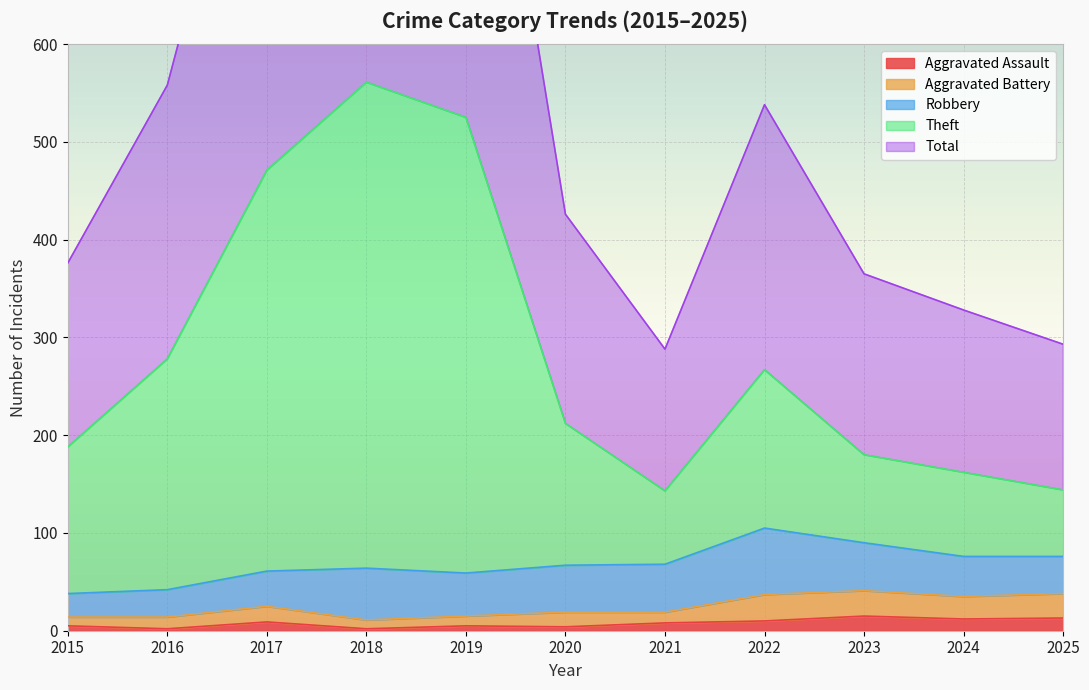

What is the value of the Aggravated Assault point at the 4th from the left?

2